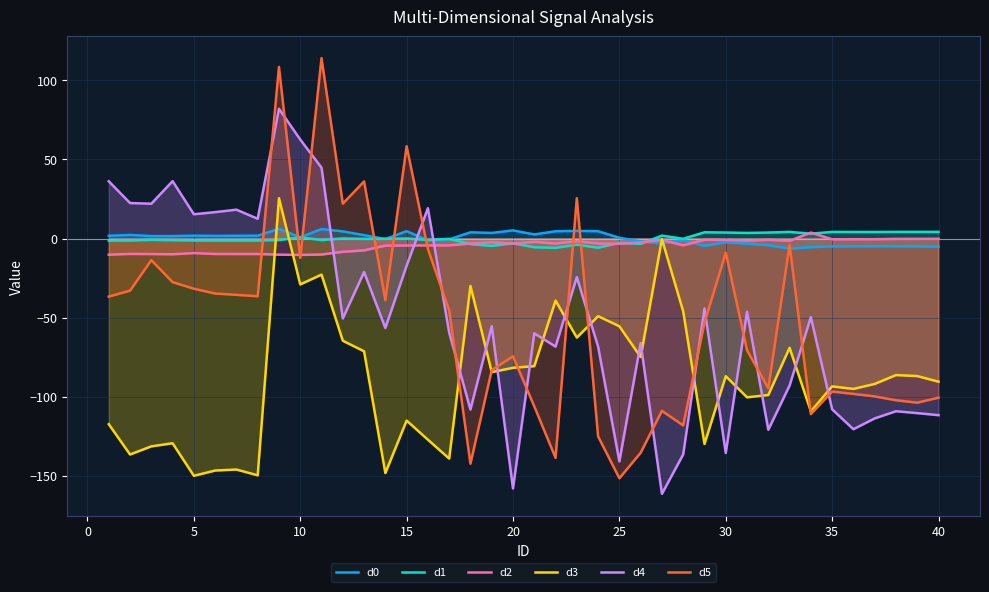

What is the minimum value shown in the chart?

-161.4